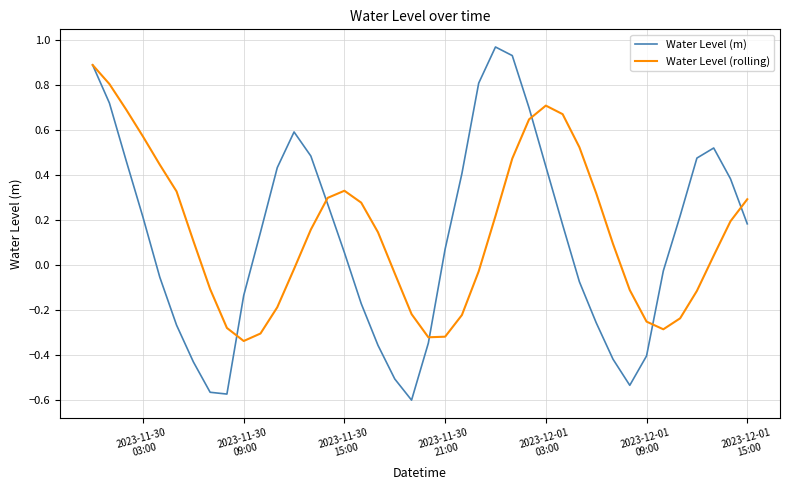

List the series in order of their peak value, lowest first.

Water Level (rolling), Water Level (m)